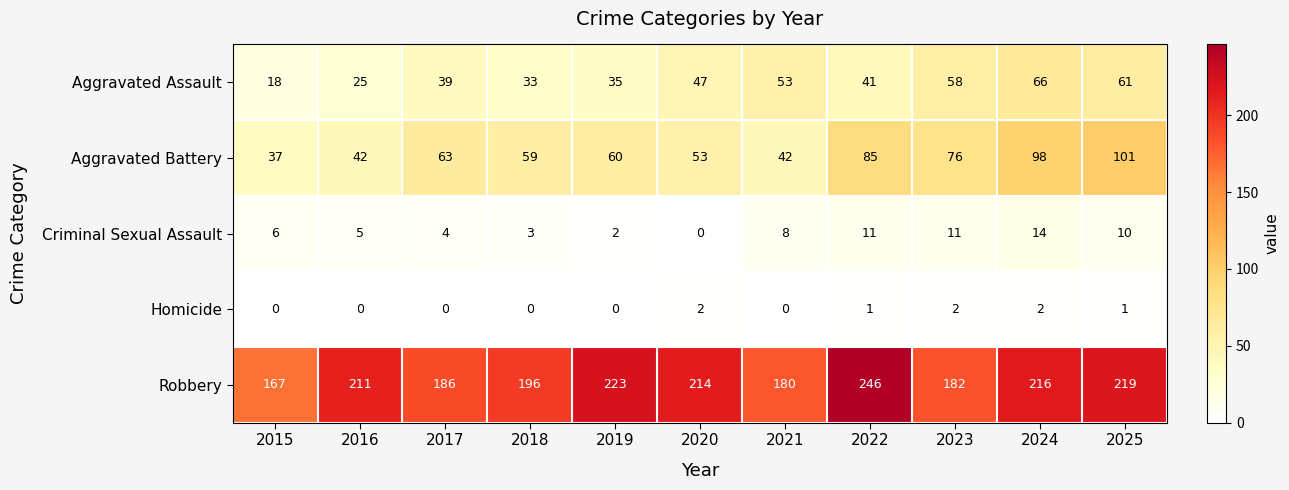

Which series has the largest total across all categories?

Robbery